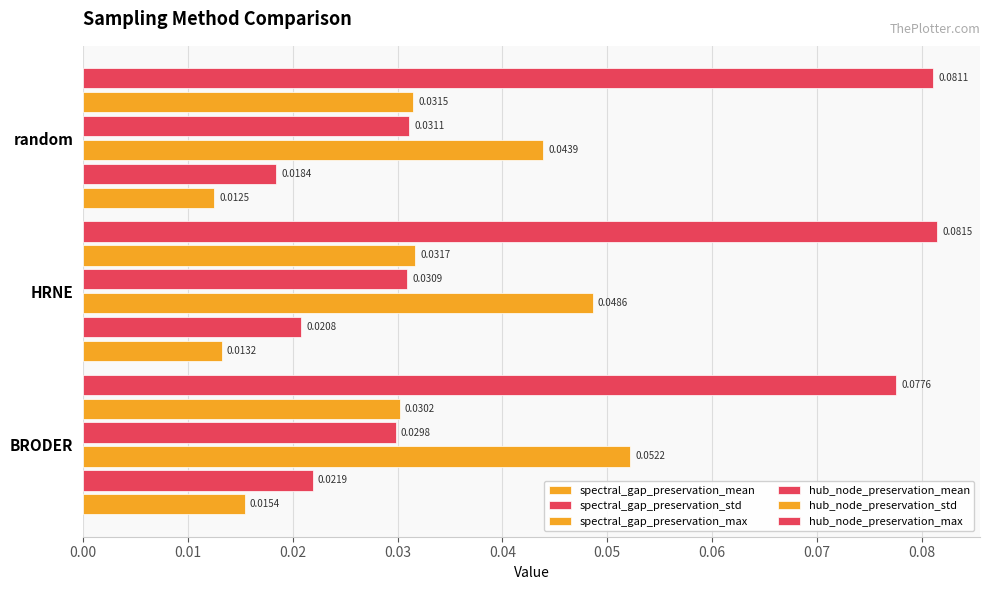

How many series are shown in this chart?

6